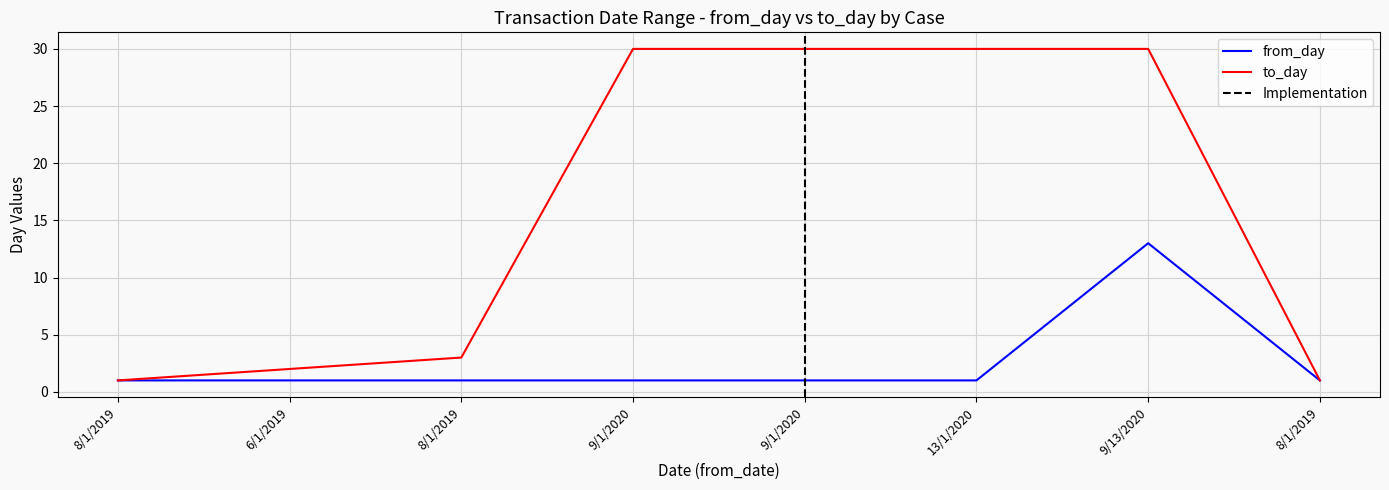

True or false: from_day and to_day cross at least once.

False